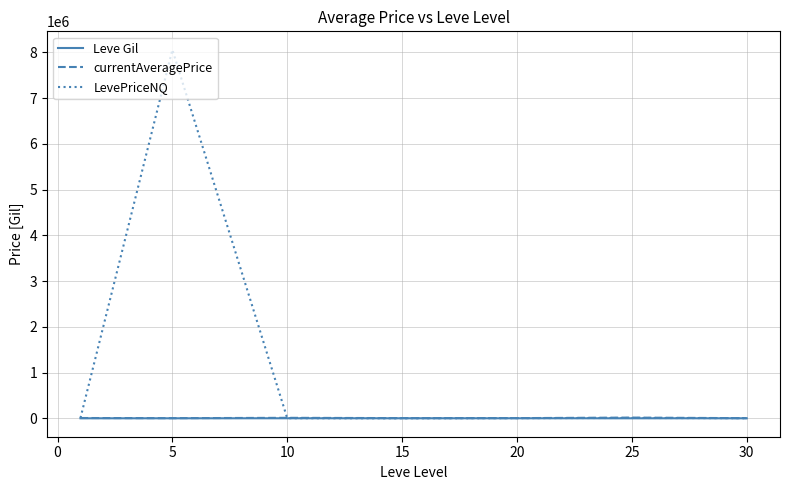

What are all the series names shown in the legend?

Leve Gil, currentAveragePrice, LevePriceNQ